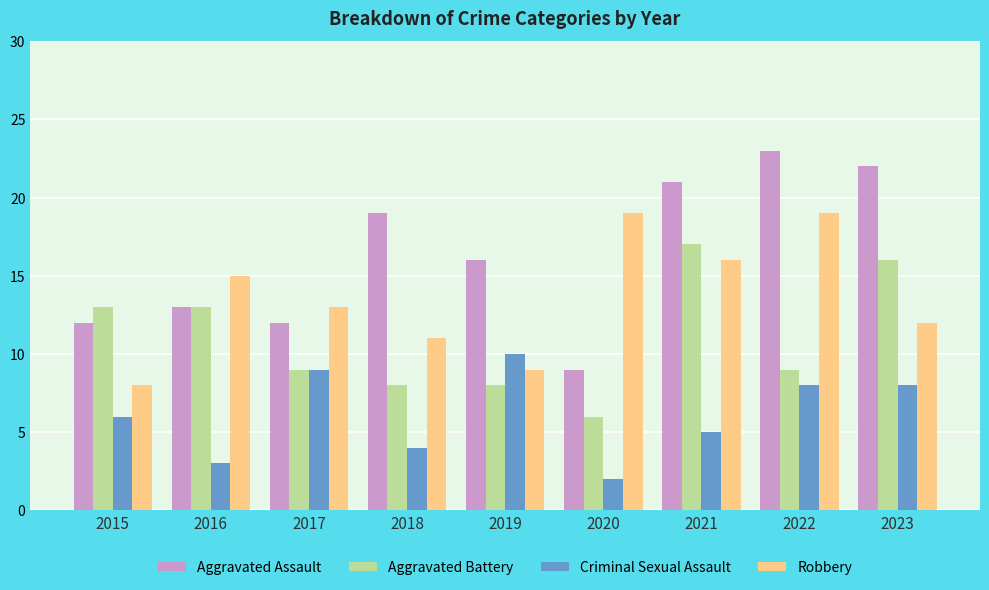

Which series has the largest range (max minus min)?

Aggravated Assault